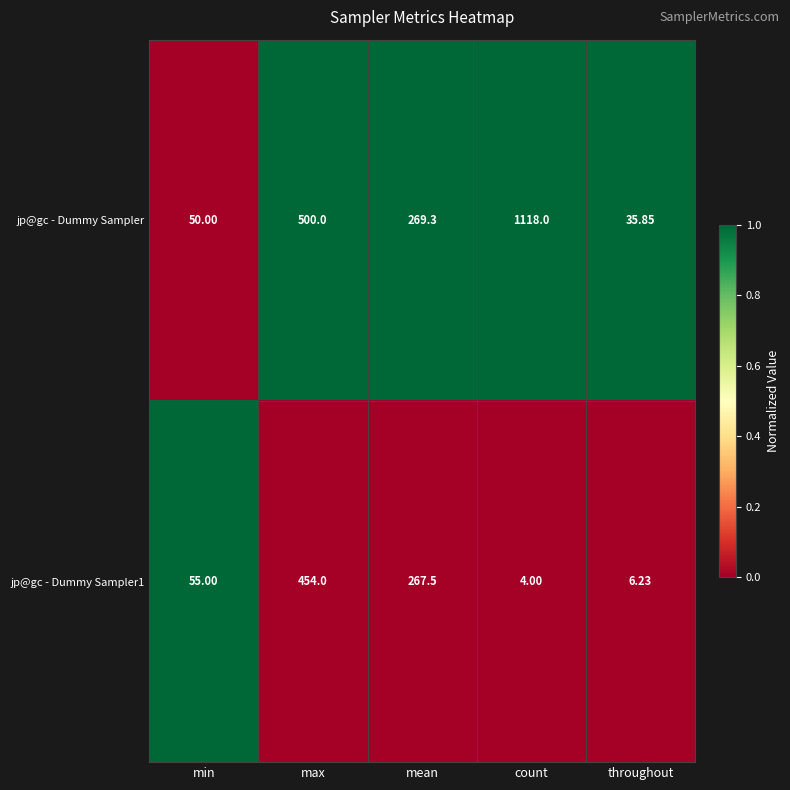

At which category is the sum across all series the highest?

count